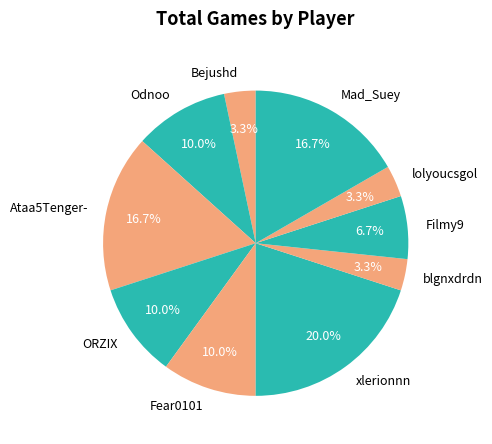

To the nearest percent, what is the average slice percentage?

10%